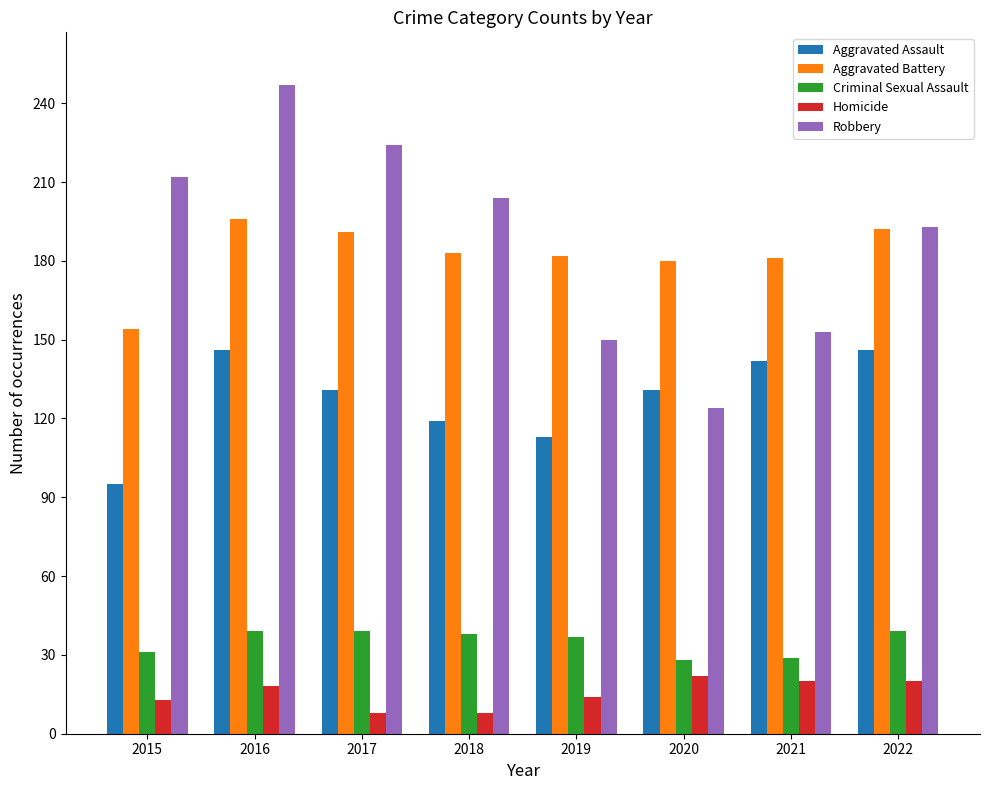

What is the average value of the Aggravated Battery series?

182